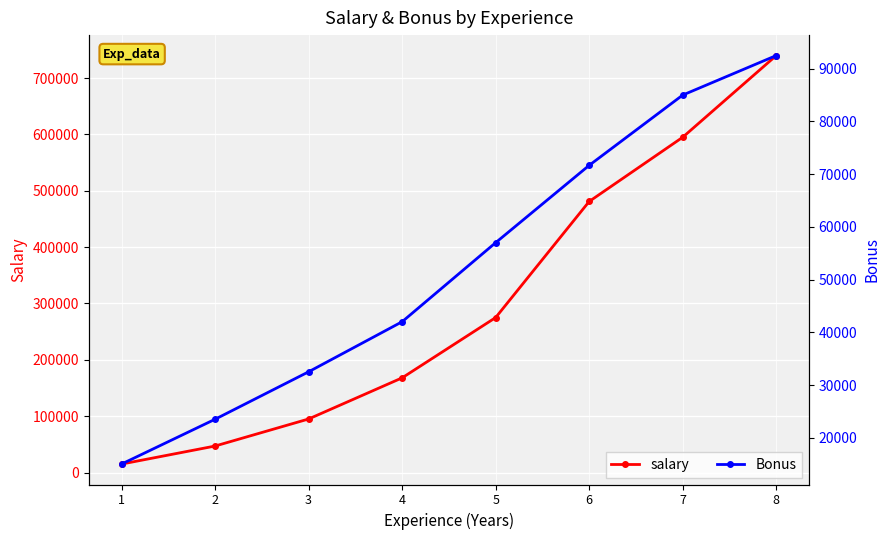

The value of salary at 2 is 82803. True or false?

False